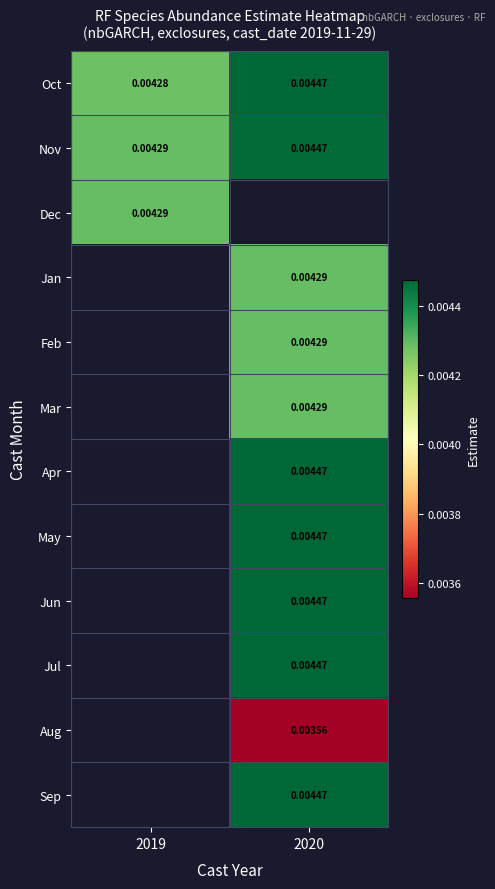

Between 2019 and 2020, which series saw the biggest shift?

Oct